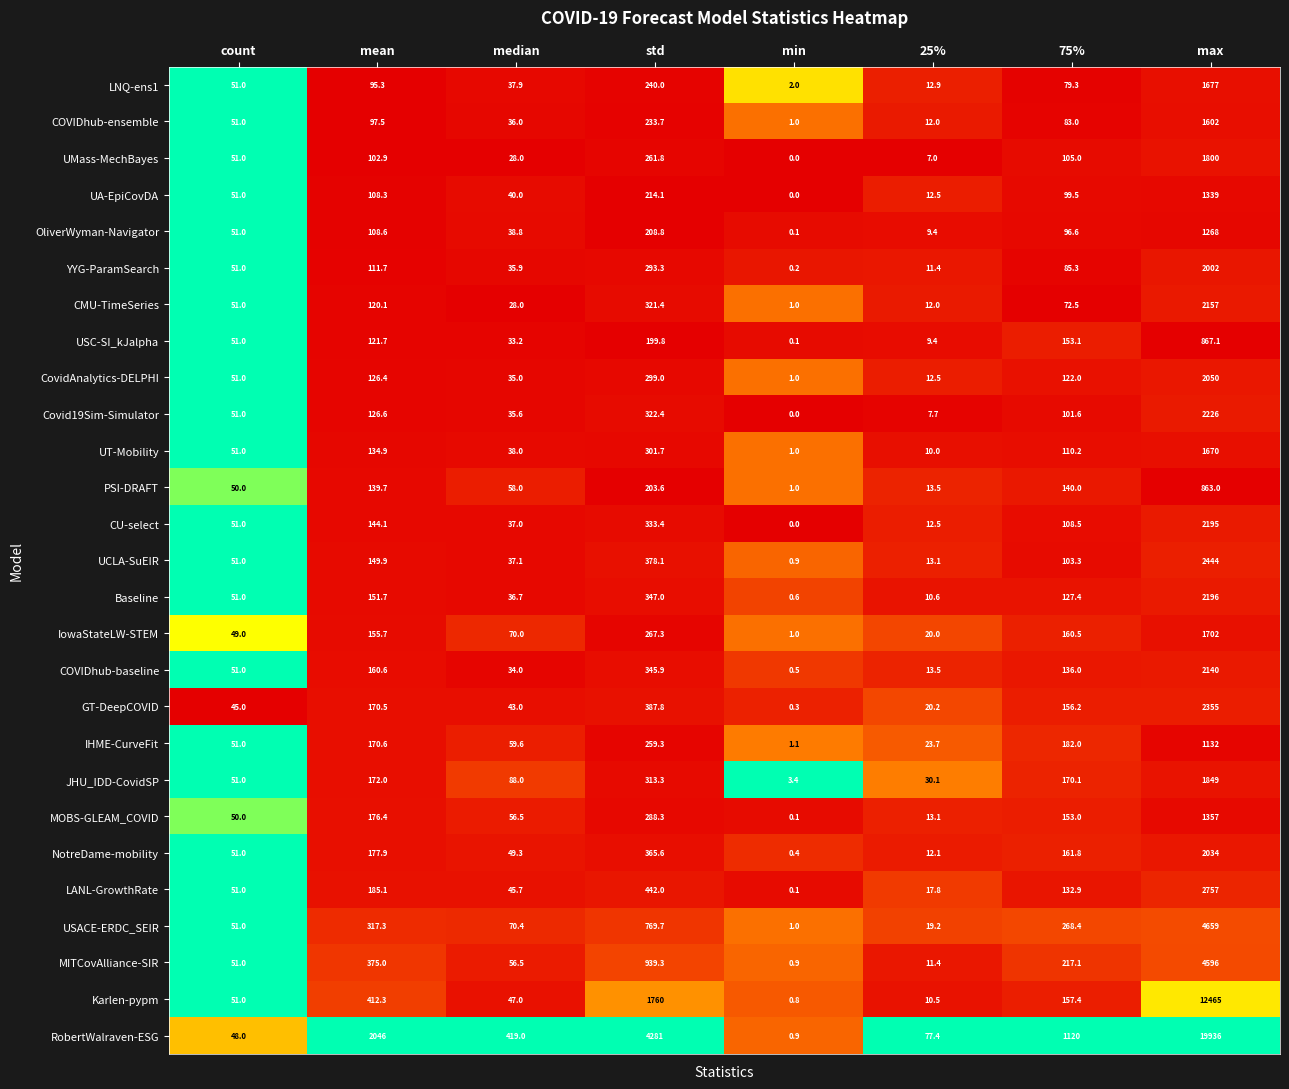

The LNQ-ens1 series shows 95.3 at mean. True or false?

True